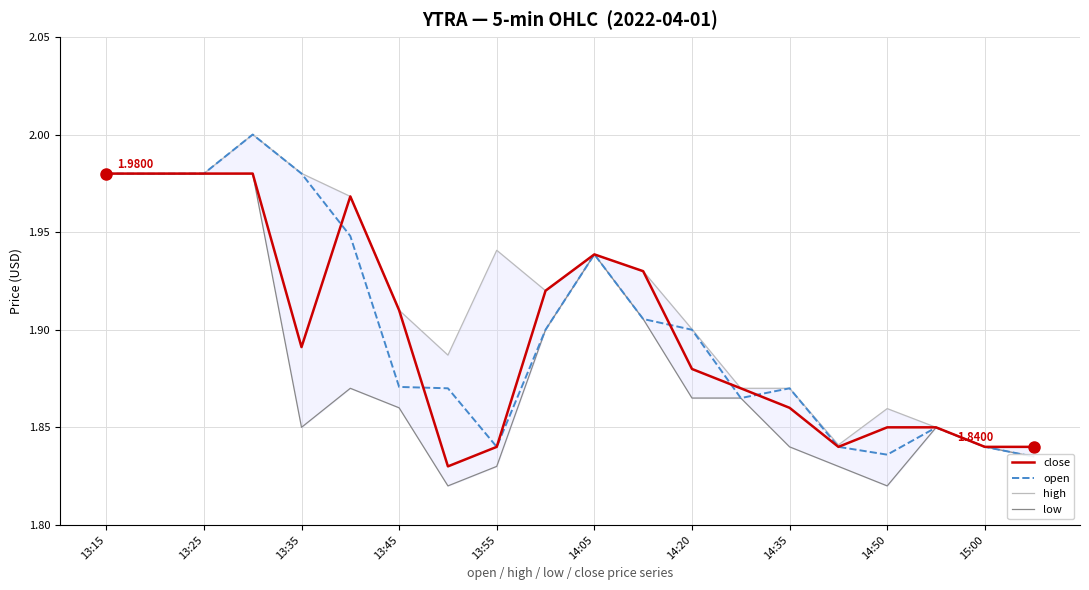

The value of low at 14:05 is 2.7. True or false?

False